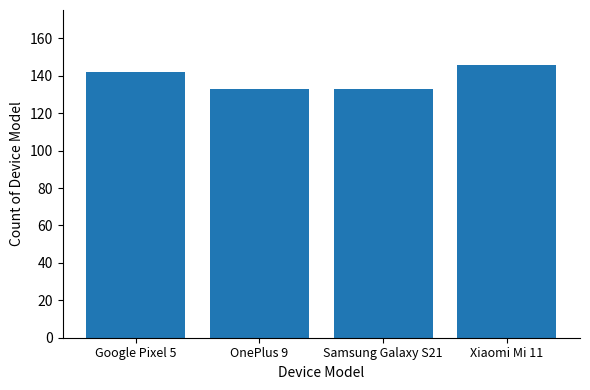

What is the value of the 2nd bar from the left?

133